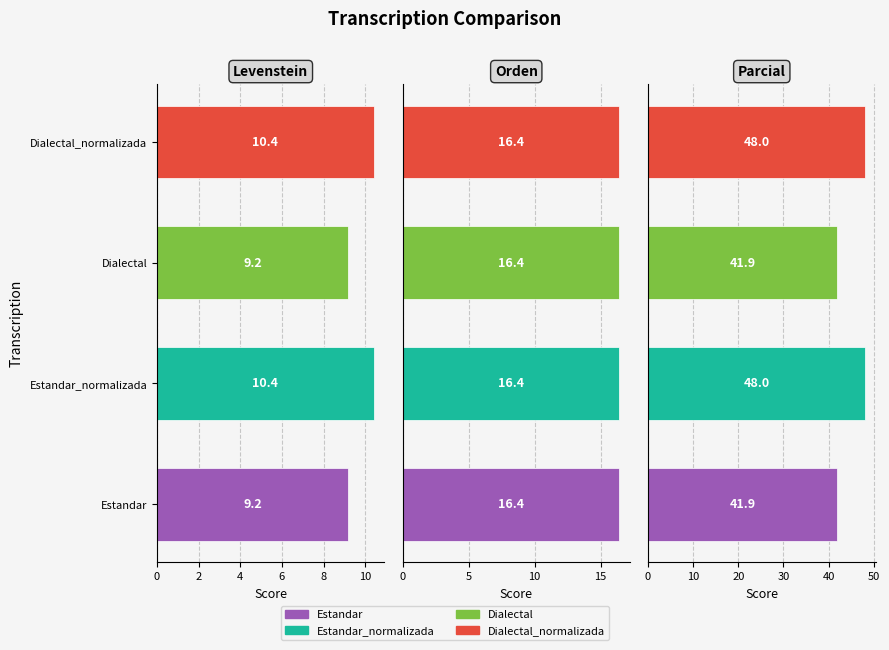

What is the smallest value displayed?

9.2